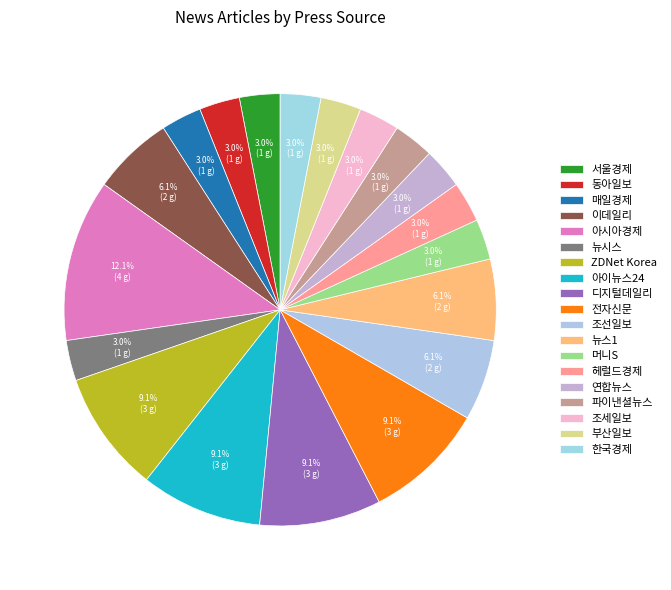

What percentage is NOT represented by 뉴스1?

93.9%